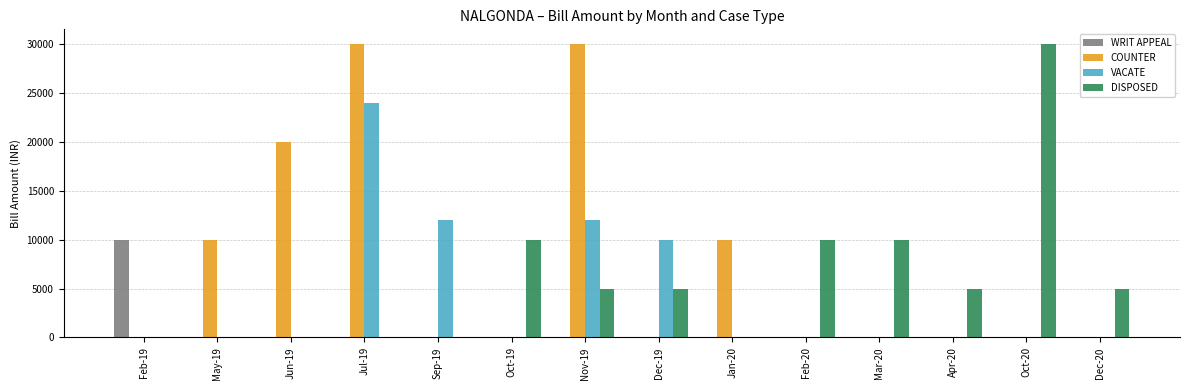

Reading left to right, transcribe all the data shown in this chart.

WRIT APPEAL: Feb-19=10000	May-19=0	Jun-19=0	Jul-19=0	Sep-19=0	Oct-19=0	Nov-19=0	Dec-19=0	Jan-20=0	Feb-20=0	Mar-20=0	Apr-20=0	Oct-20=0	Dec-20=0
COUNTER: Feb-19=0	May-19=10000	Jun-19=20000	Jul-19=30000	Sep-19=0	Oct-19=0	Nov-19=30000	Dec-19=0	Jan-20=10000	Feb-20=0	Mar-20=0	Apr-20=0	Oct-20=0	Dec-20=0
VACATE: Feb-19=0	May-19=0	Jun-19=0	Jul-19=24000	Sep-19=12000	Oct-19=0	Nov-19=12000	Dec-19=10000	Jan-20=0	Feb-20=0	Mar-20=0	Apr-20=0	Oct-20=0	Dec-20=0
DISPOSED: Feb-19=0	May-19=0	Jun-19=0	Jul-19=0	Sep-19=0	Oct-19=10000	Nov-19=5000	Dec-19=5000	Jan-20=0	Feb-20=10000	Mar-20=10000	Apr-20=5000	Oct-20=30000	Dec-20=5000